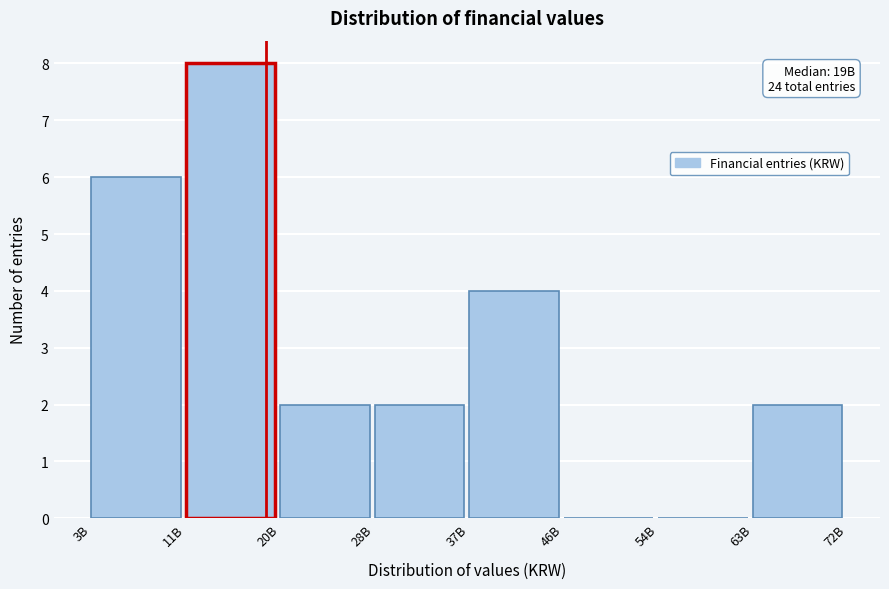

Reading left to right, extract all data points from this chart.

3B=6	11B=8	20B=2	28B=2	37B=4	46B=0	54B=0	63B=2